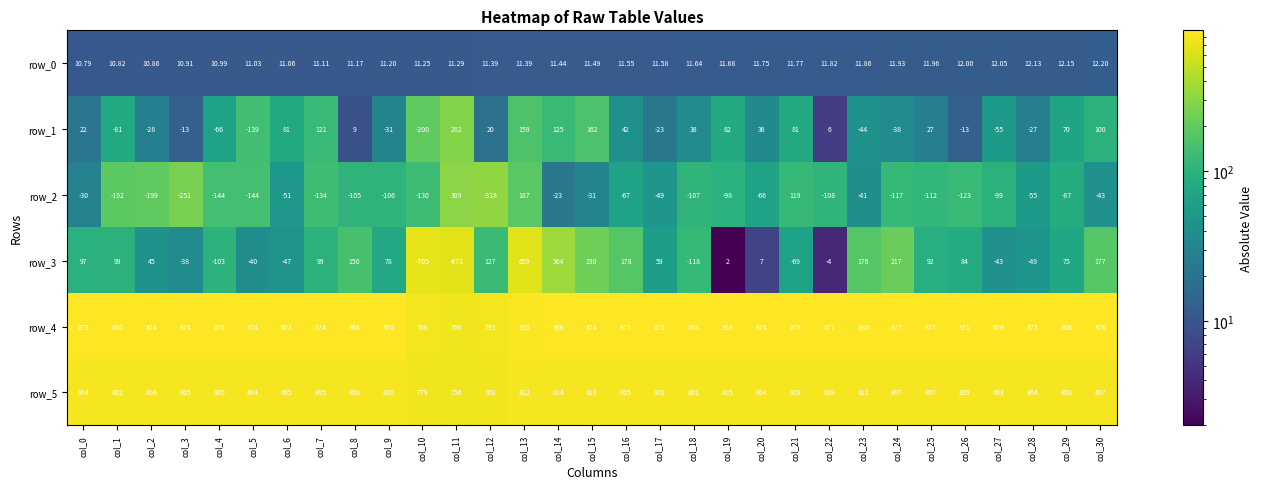

At col_26, list the series in order from smallest to largest.

row_2, row_1, row_0, row_3, row_5, row_4